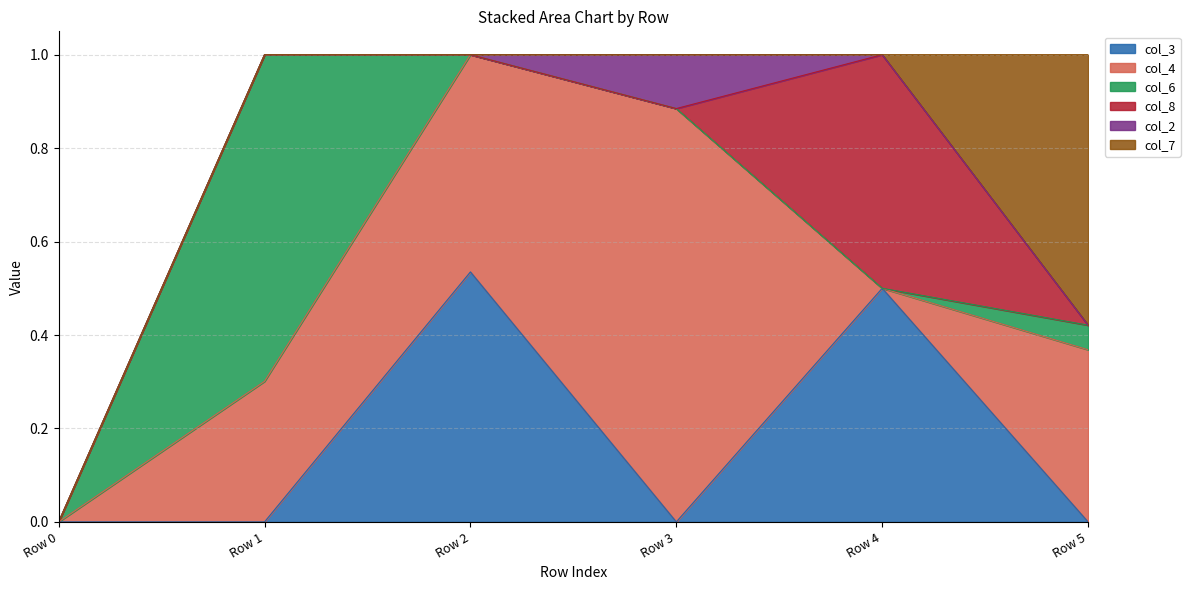

Count the number of categories in the chart.

6